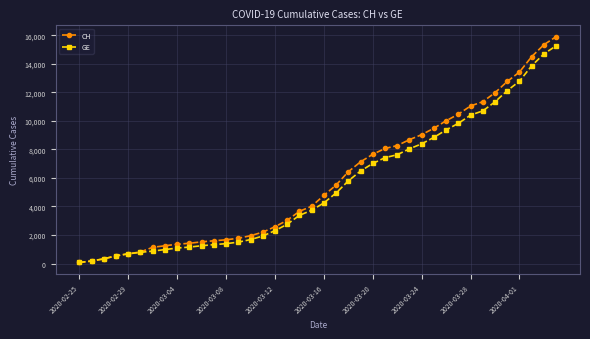

What is the greatest value displayed?

15900